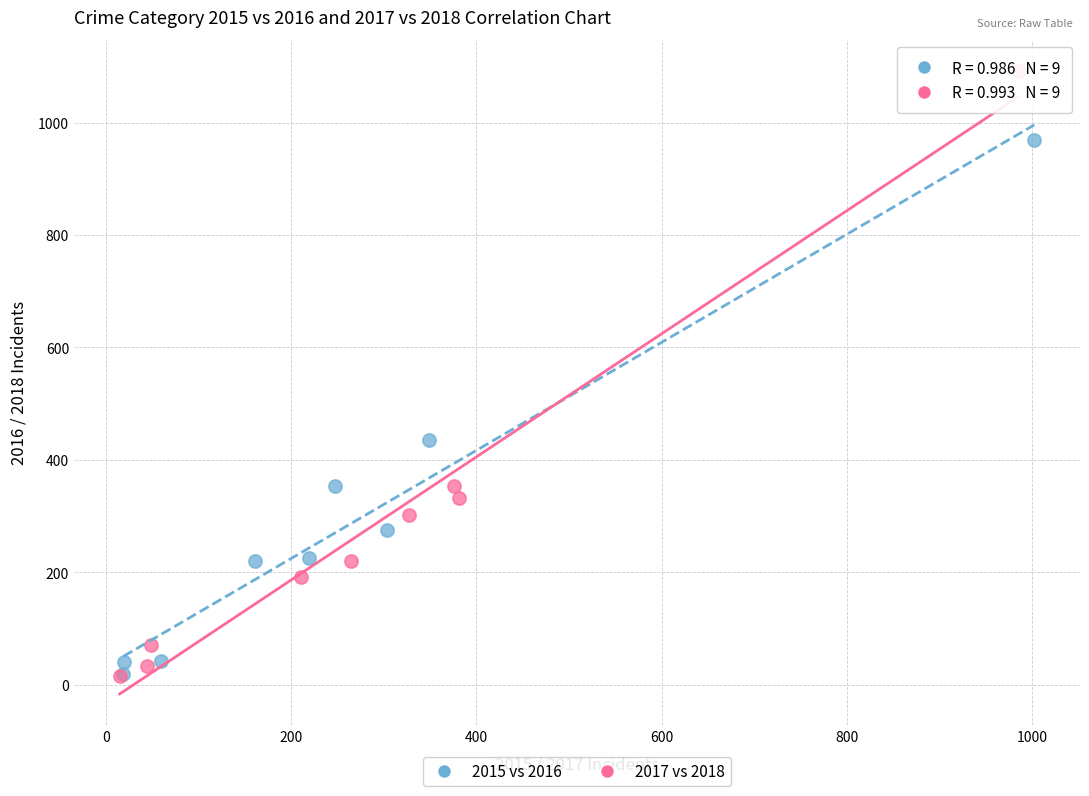

Which series reaches the maximum Y coordinate?

2017 vs 2018